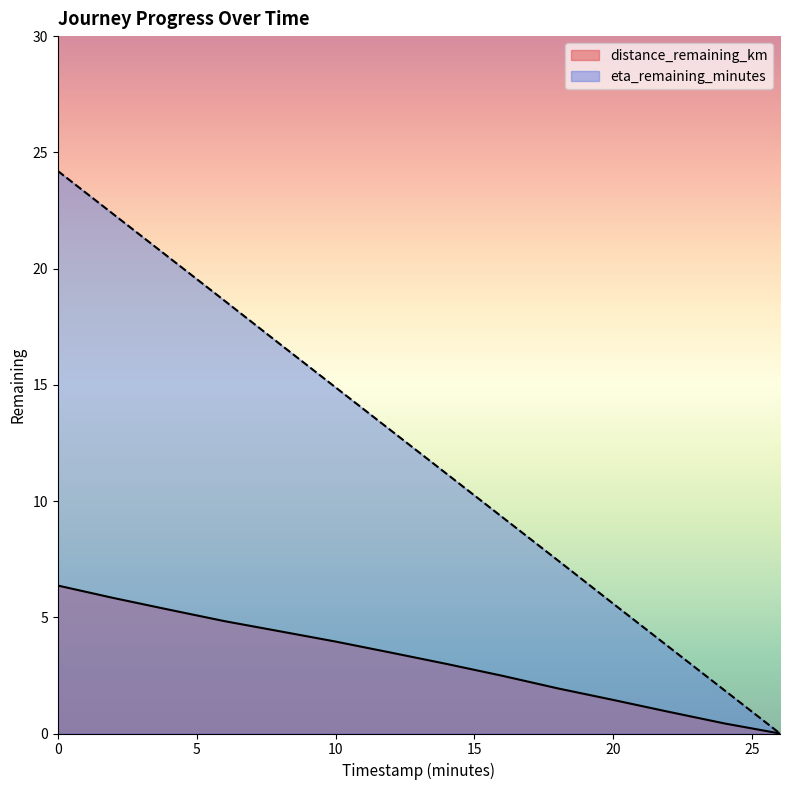

Which series changed the most between 2.0 and 14.0?

eta_remaining_minutes